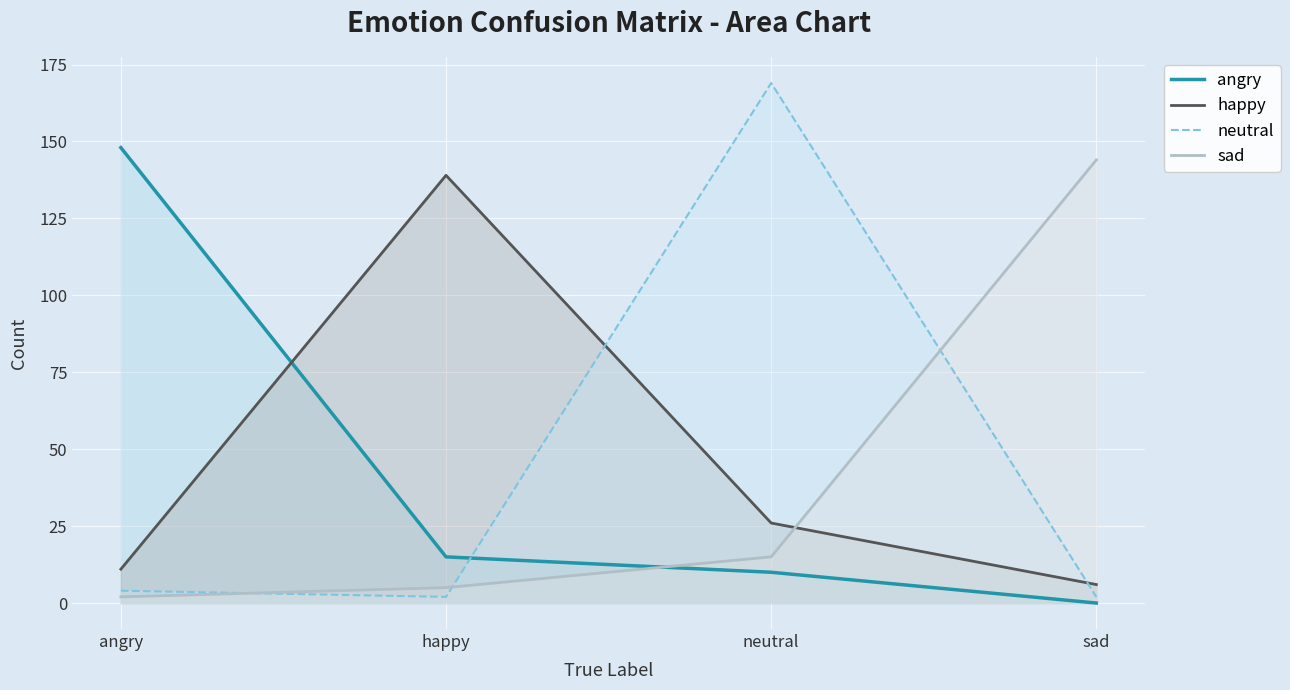

What are all the series names shown in the legend?

angry, happy, neutral, sad